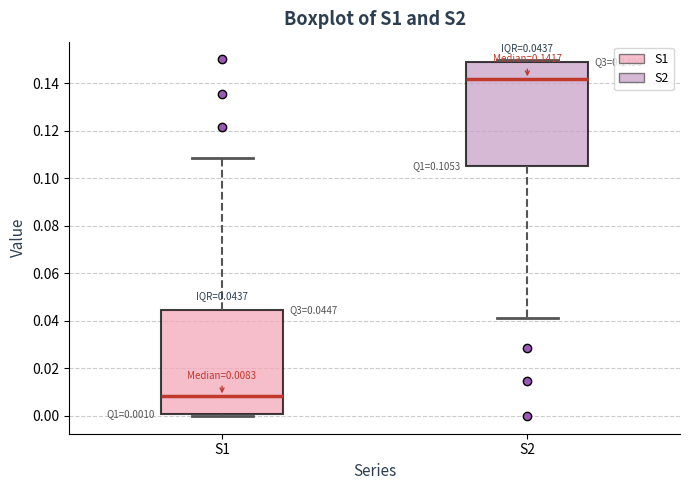

Which box has the lowest median line?

S1